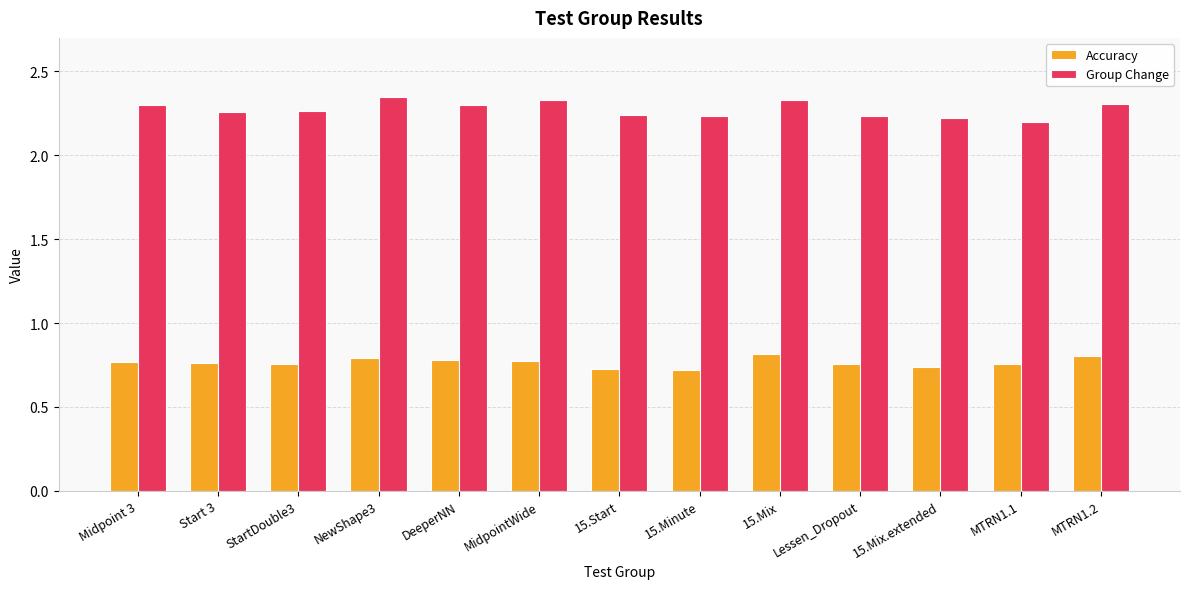

The Accuracy series shows 0.8 at DeeperNN. True or false?

True